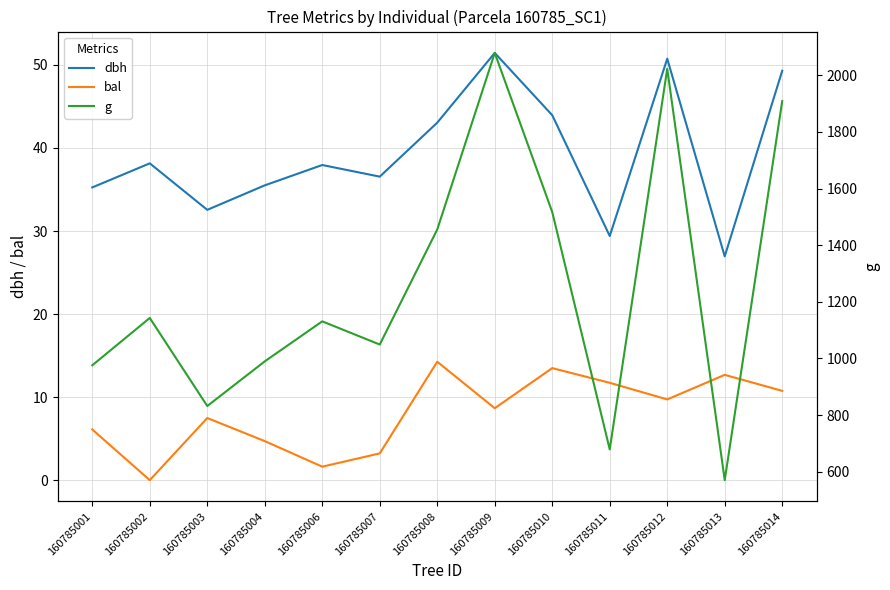

Which has a higher value, 160785002 or 160785003?

160785002